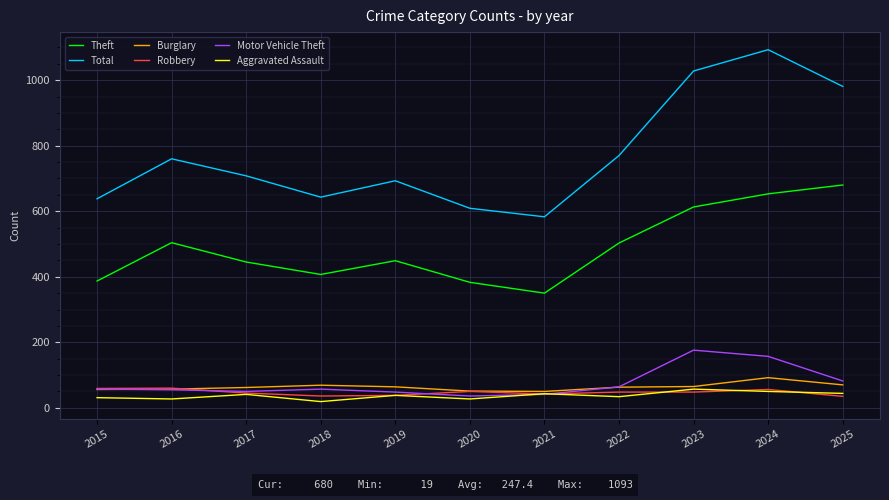

The value of Total at 2023 is 403. True or false?

False